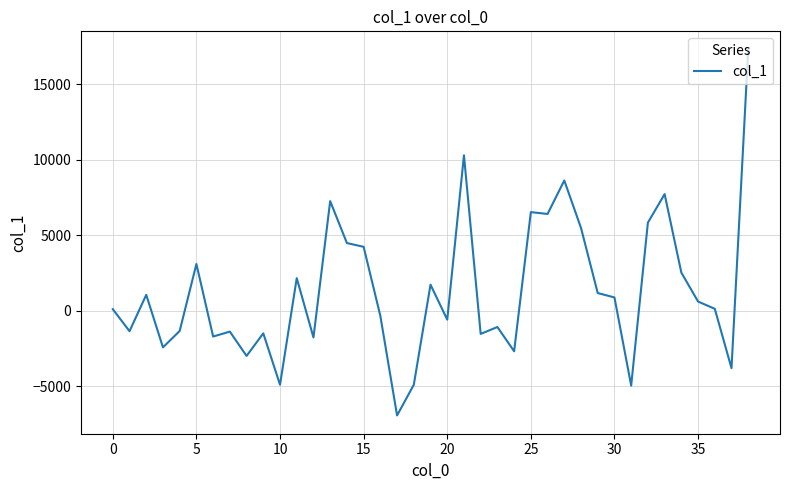

What is the minimum value shown in the chart?

-6949.8